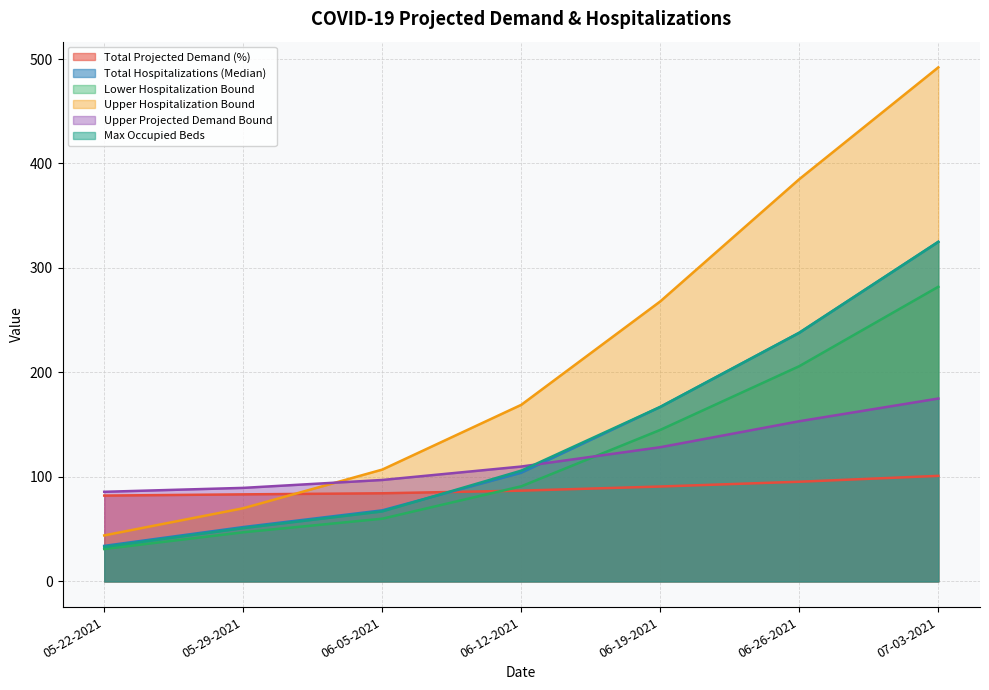

Does the chart display data point markers on the line(s)?

No